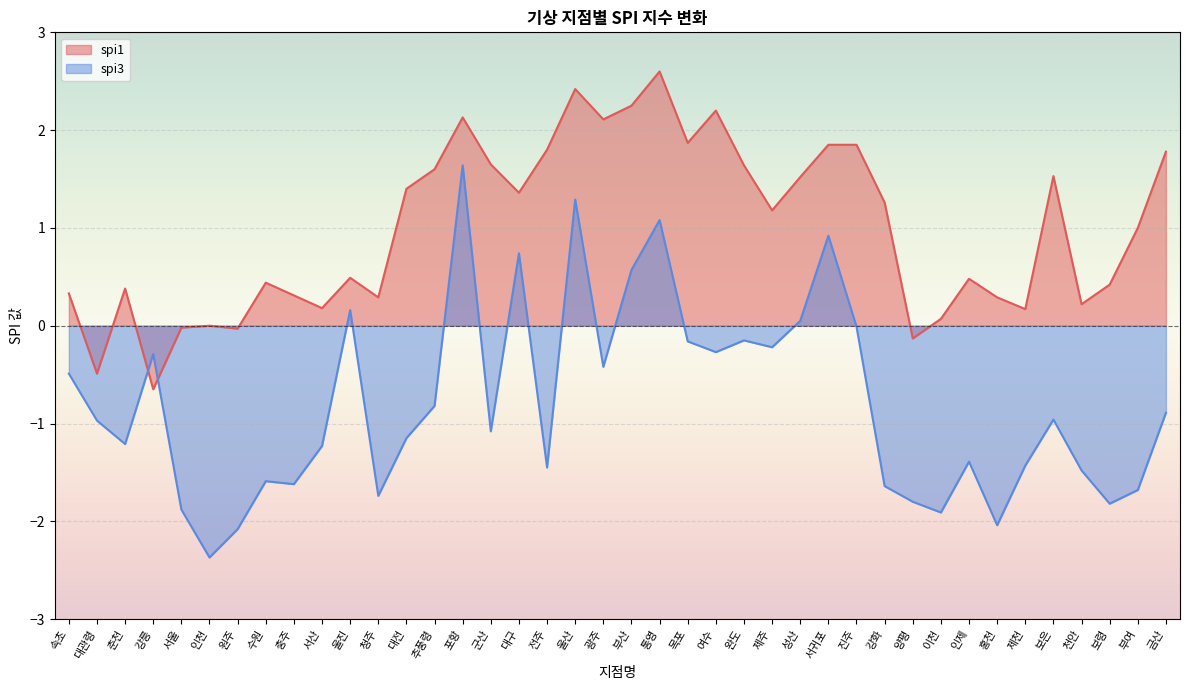

What position from the right is 광주?

21